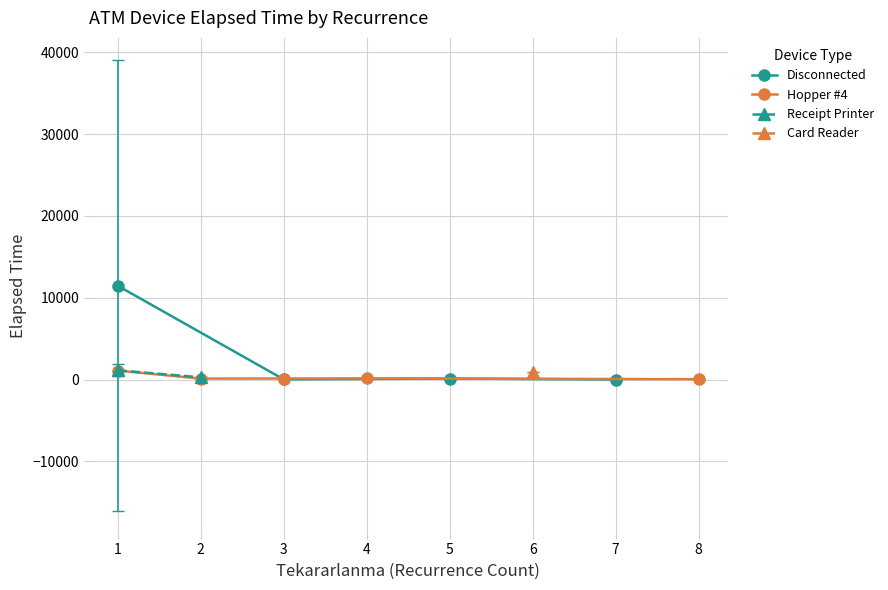

At how many categories does at least one series exceed 30934?

1